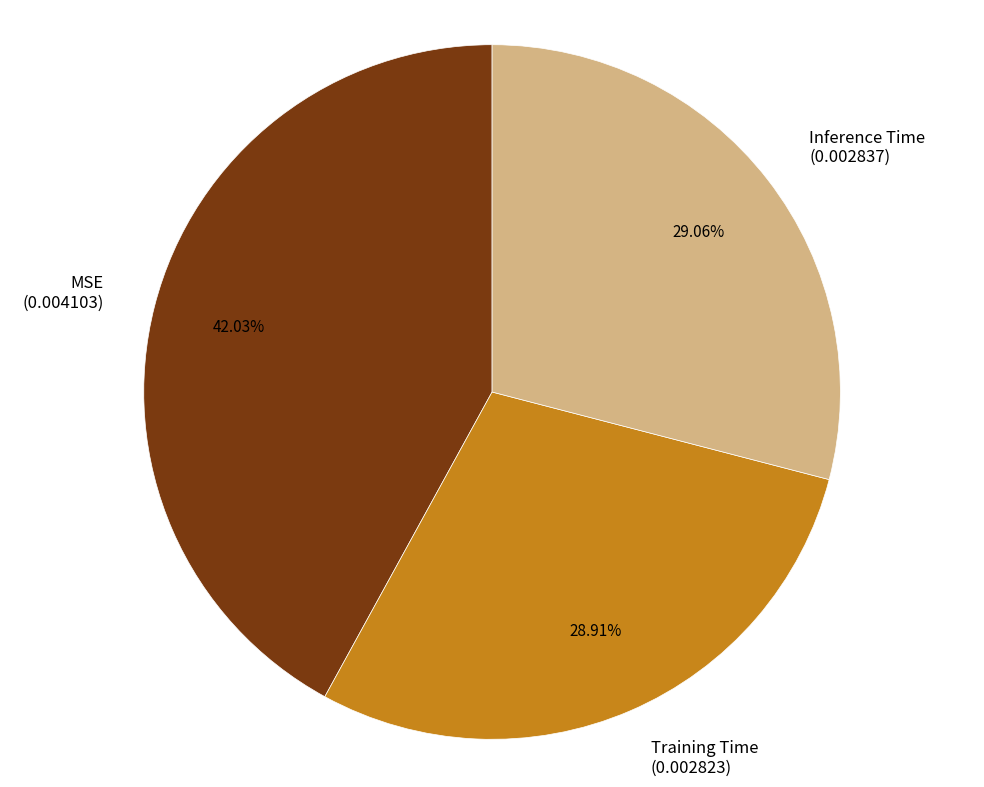

True or false: MSE accounts for 42% of the total.

True